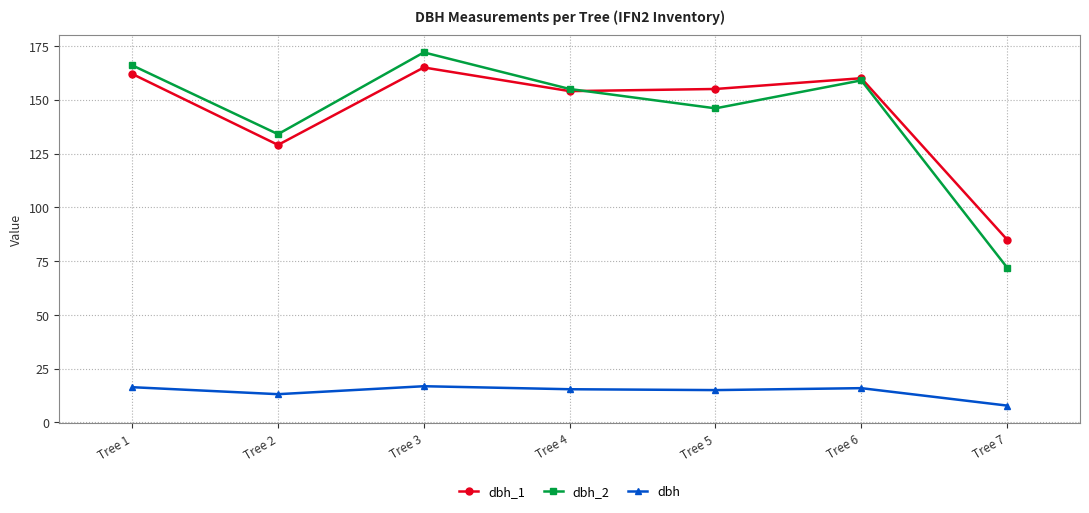

True or false: dbh_1 and dbh cross at least once.

False